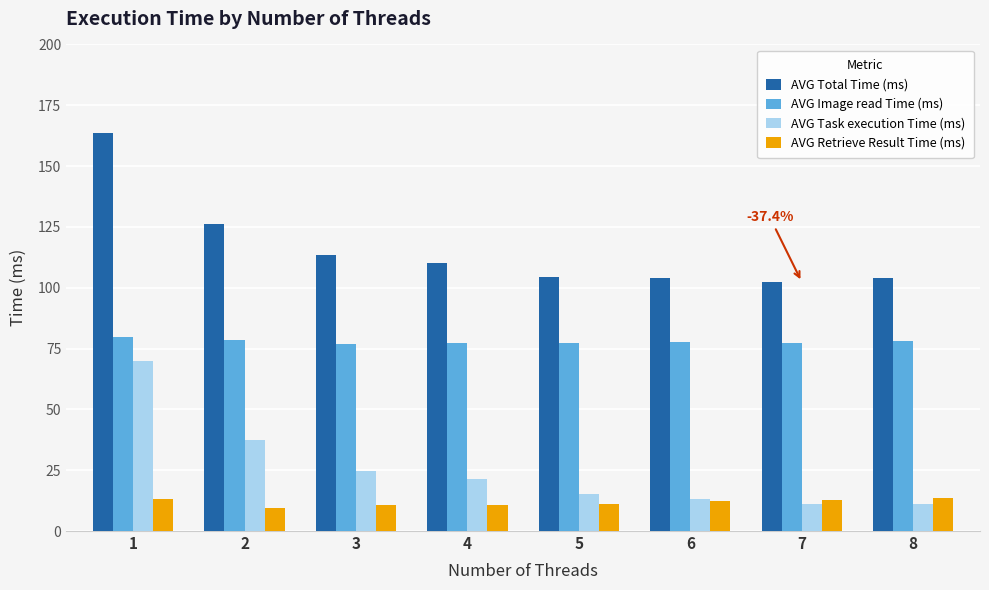

What is the average value of the AVG Retrieve Result Time (ms) series?

11.7